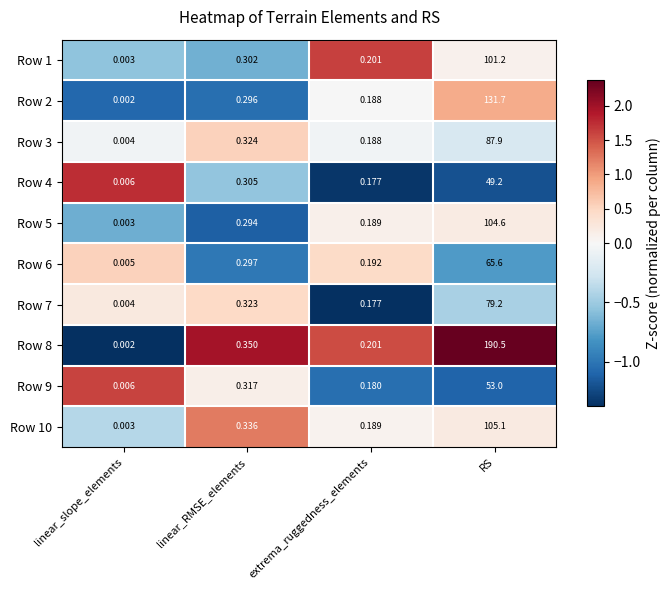

How many categories are shown in the chart?

4